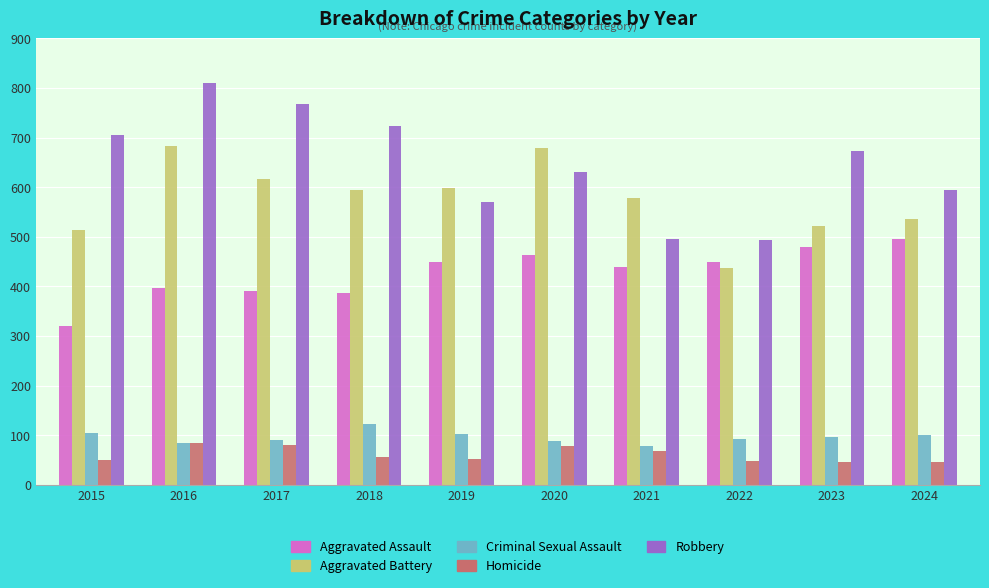

The value of Robbery at 2023 is 355. True or false?

False